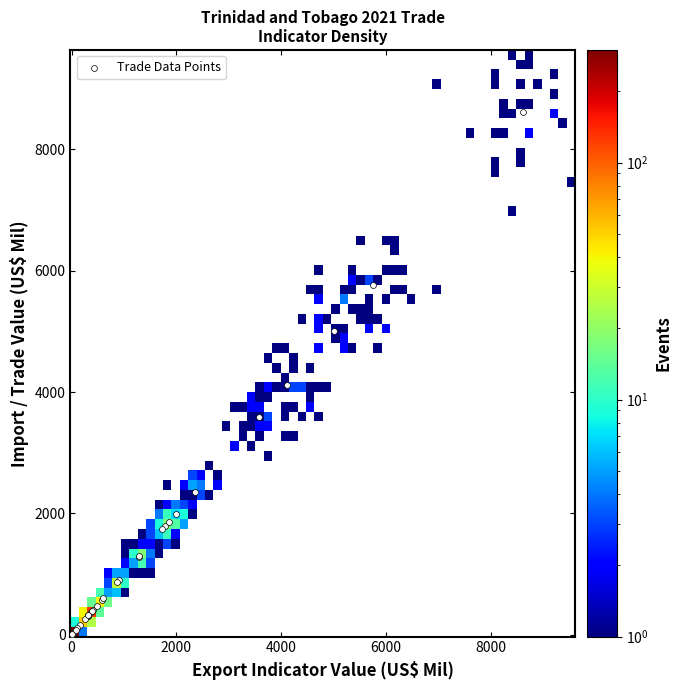

What Y value in the scatter plot is closest to 4310?

4121.2